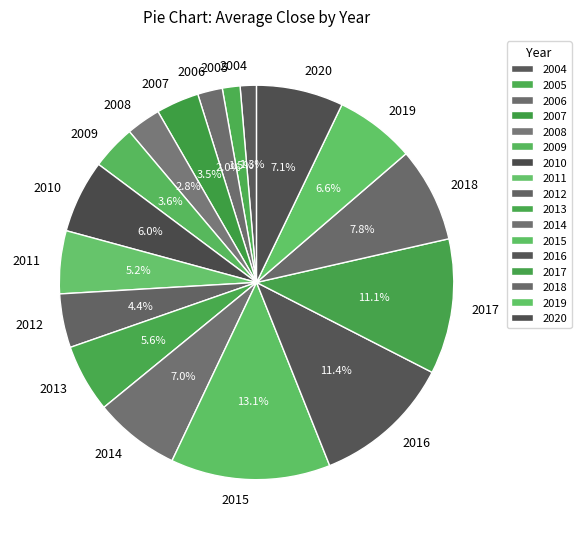

To the nearest percent, what percentage of the pie is 2010?

6%